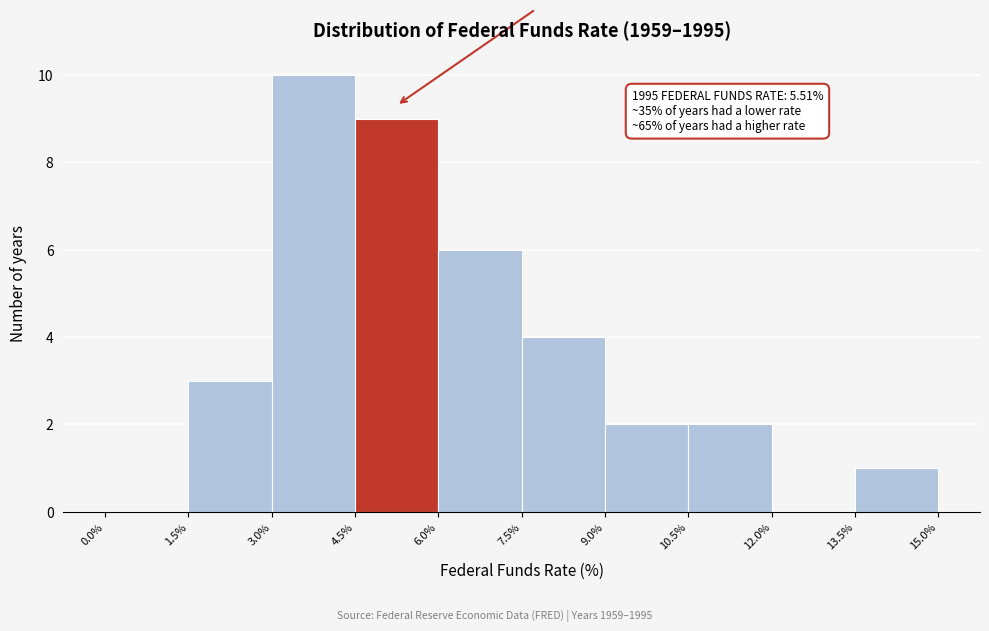

Over which range of the x-axis is the bar tallest?

3.0% to 4.5%